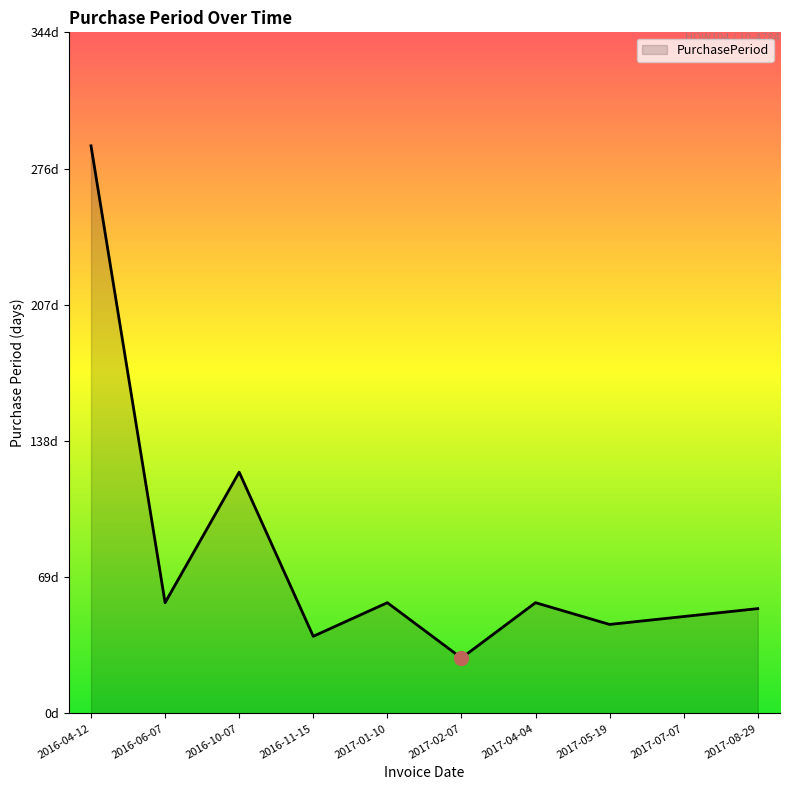

The chart shows a value of 71 at 2017-07-07. True or false?

False